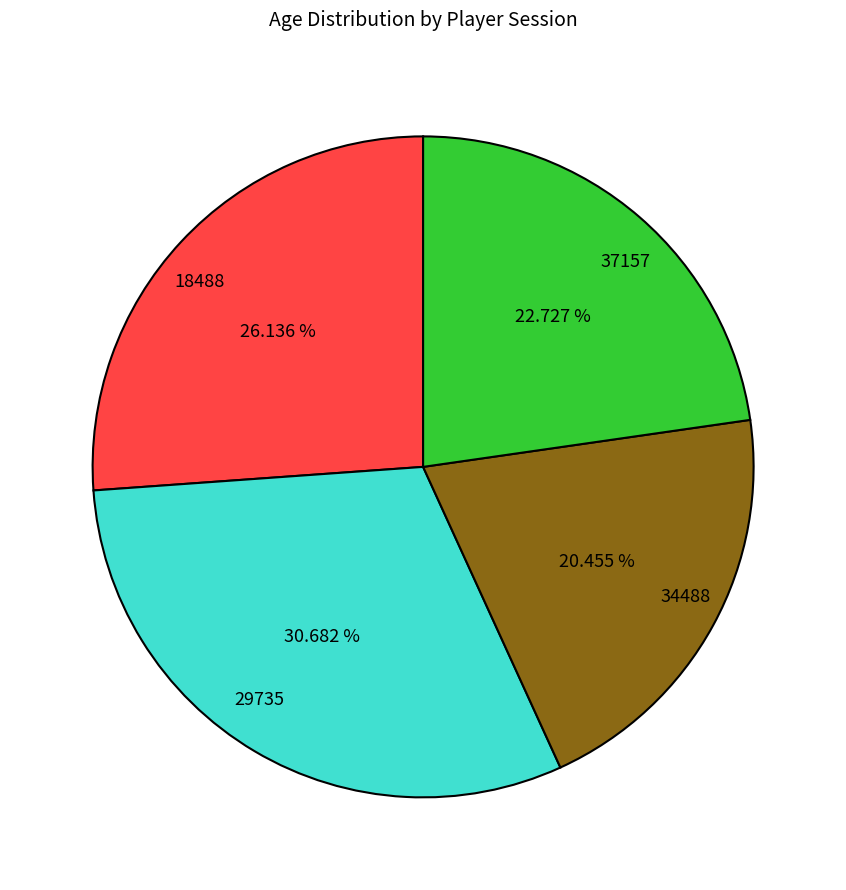

Does 34488 account for over 50% of the chart?

No